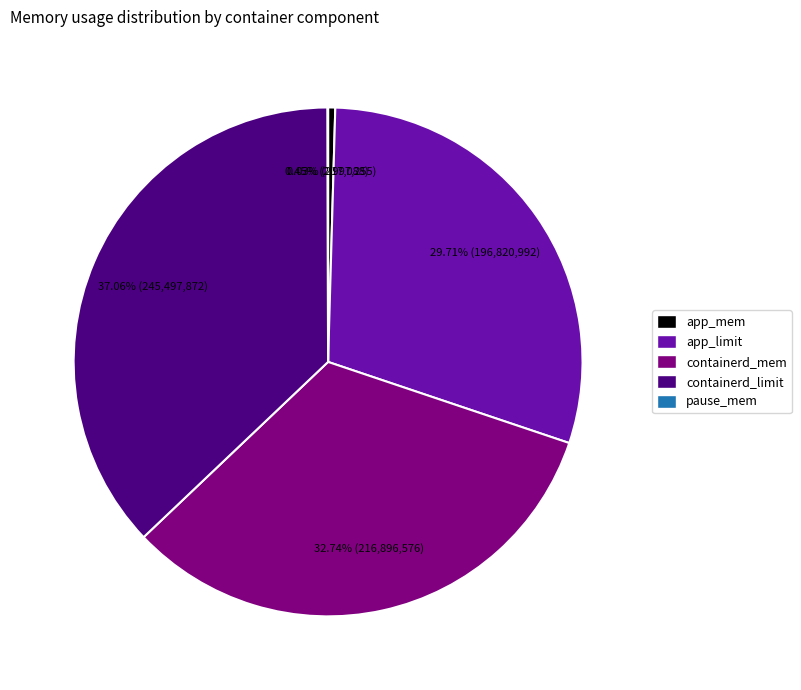

To the nearest percent, what is the difference between the largest and smallest slice percentages?

37%